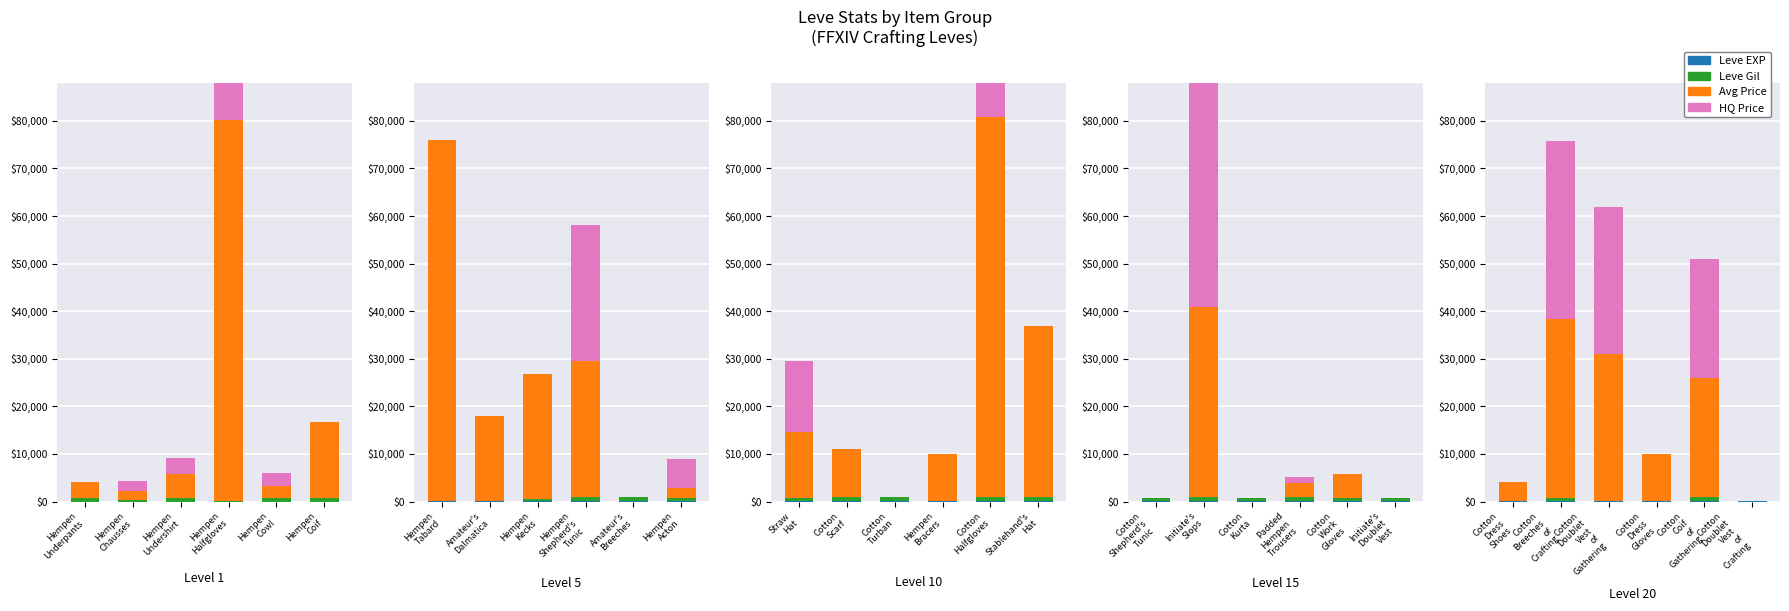

What is the value of the HQ Price bar at the 5th from the left?

2599